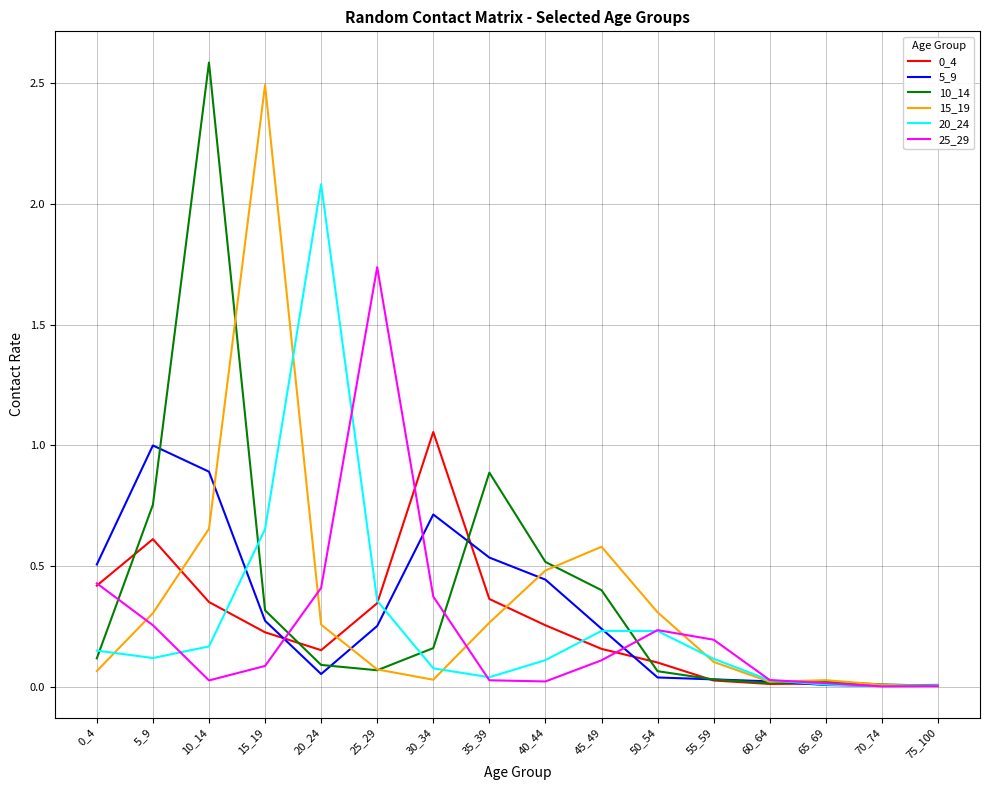

Count the number of data series in this chart.

6